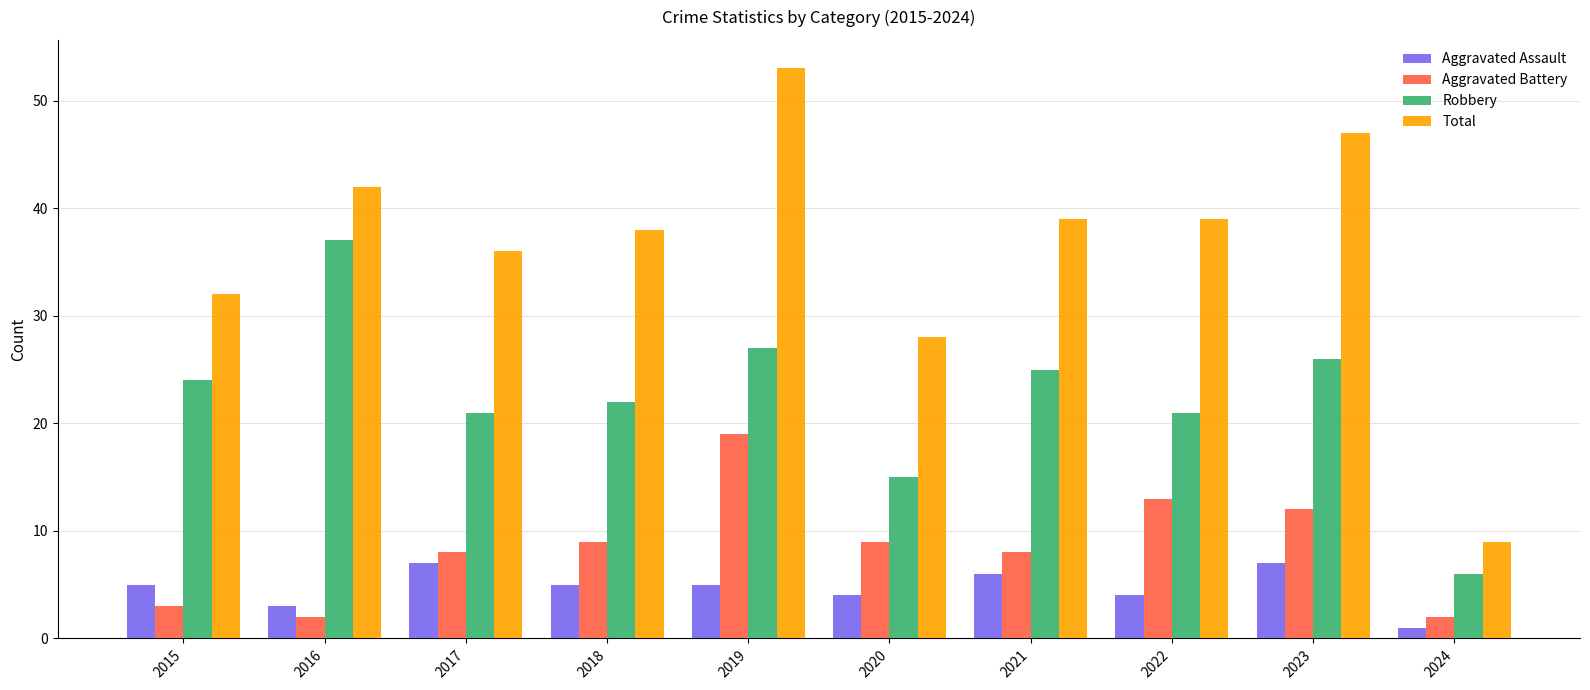

What is the difference between the maximum and second lowest values in the Aggravated Assault series?

4